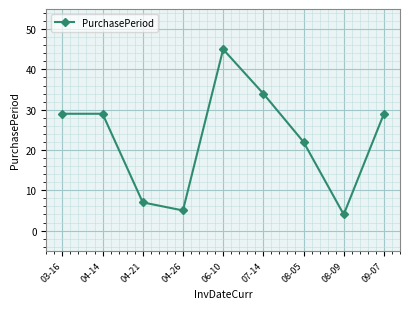

At which label is the value closest to 24?

08-05